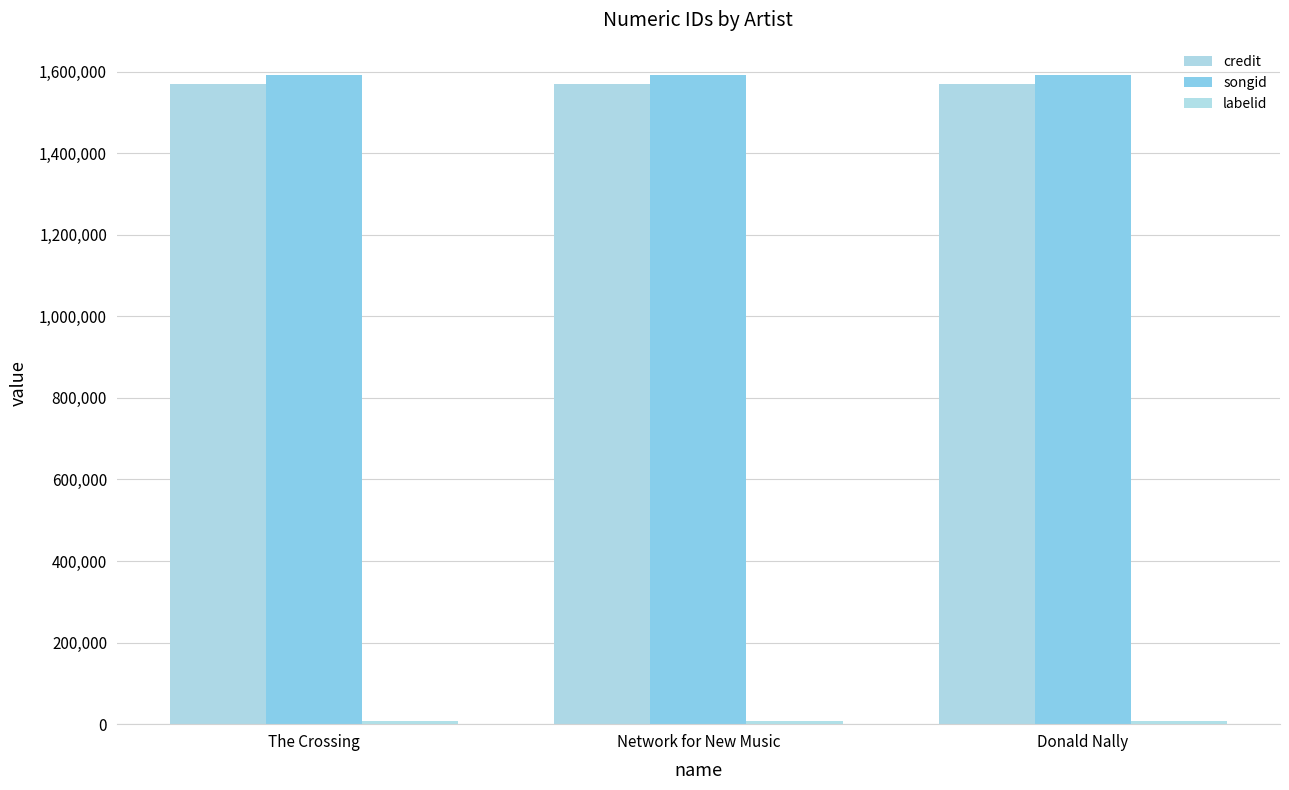

Which series has the largest range (max minus min)?

credit